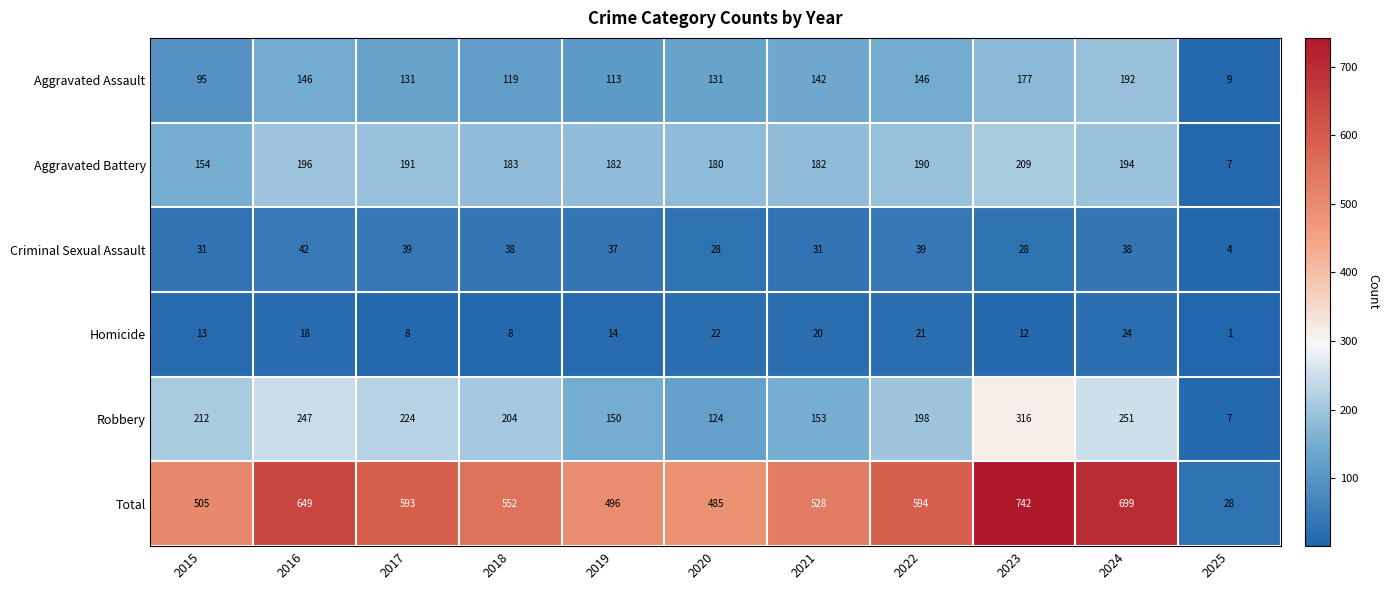

What is the spread (max minus min) of values at 2017?

585